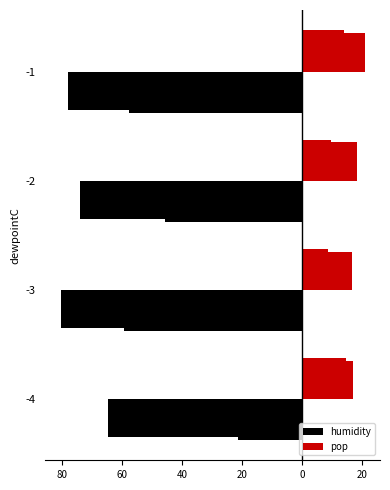

What is the average value of the humidity series?

-74.3